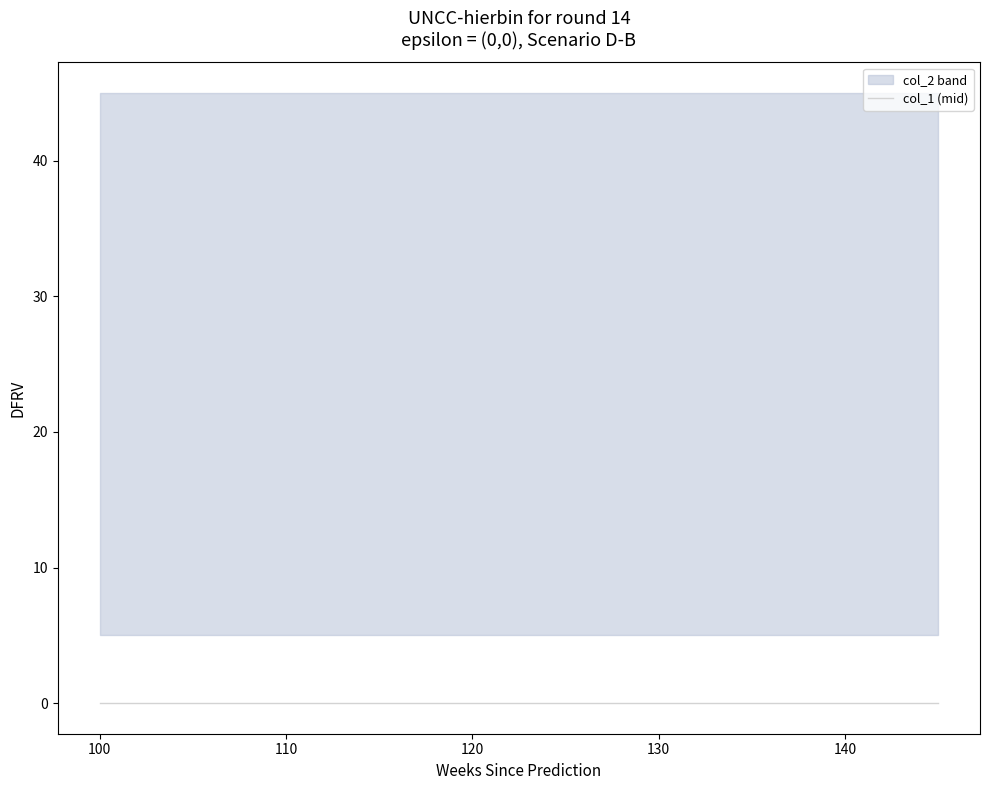

Is it true that col_1 equals 0 at 5?

True